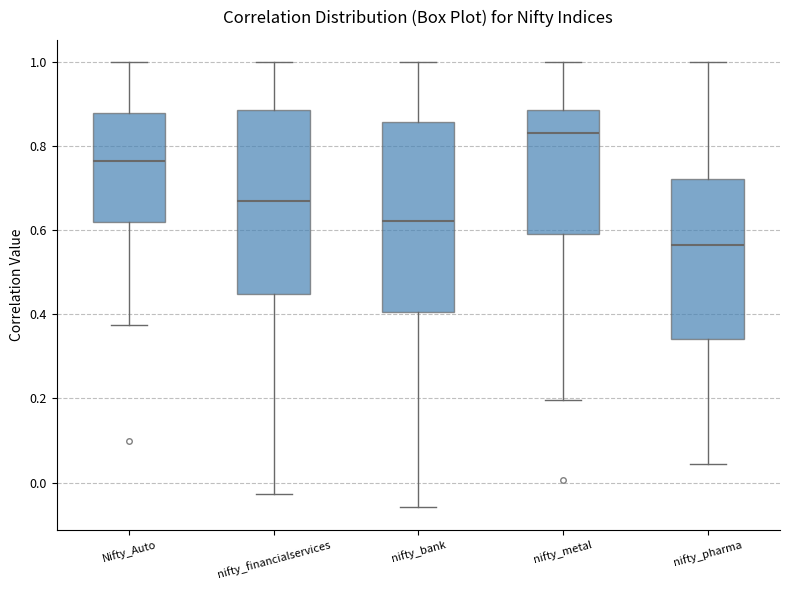

Which box's median line is the highest?

nifty_metal